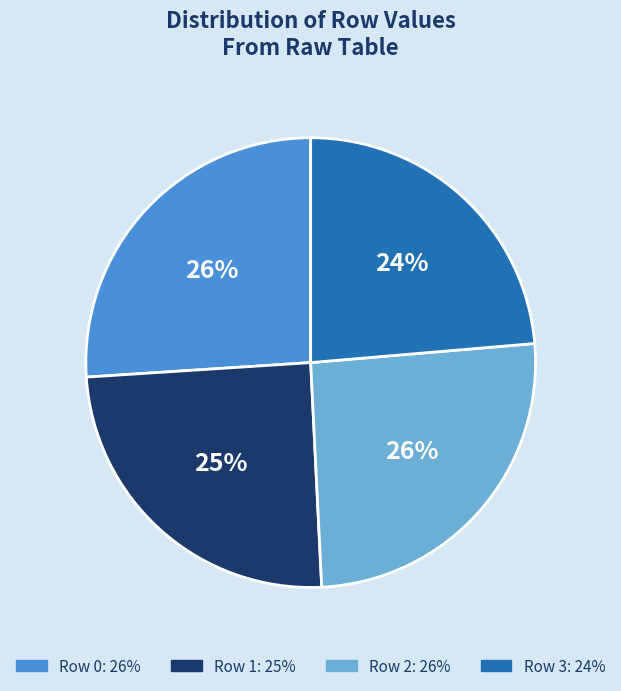

Does any single category account for the majority?

No